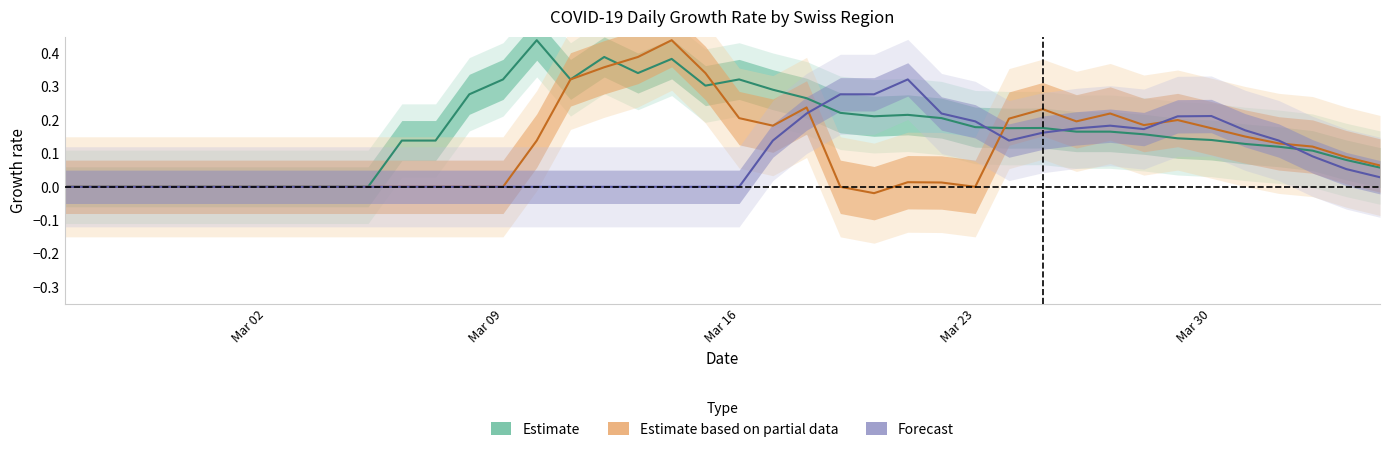

How many negative values does the Estimate based on partial data series have?

1